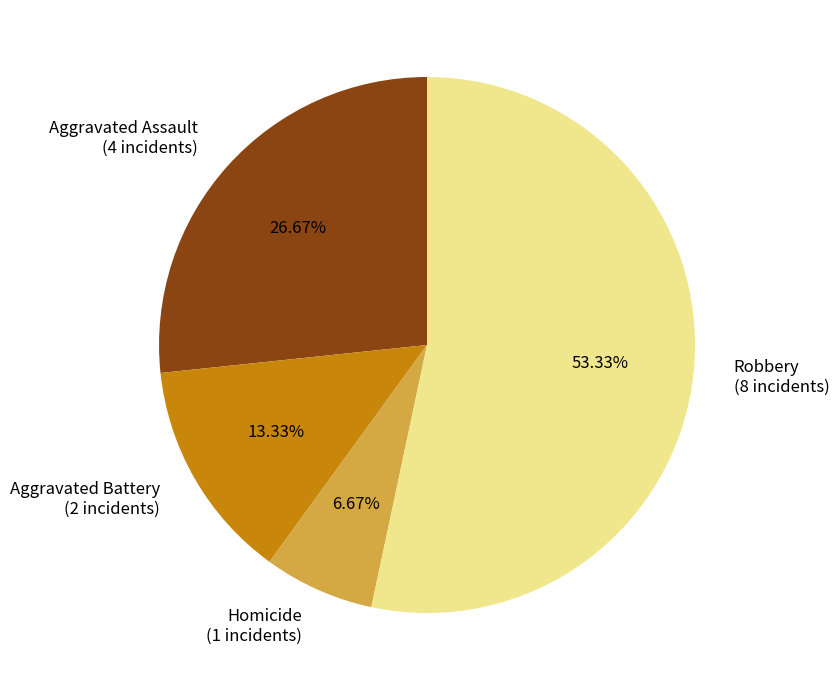

To the nearest percent, what is the difference between the largest and smallest slice percentages?

47%